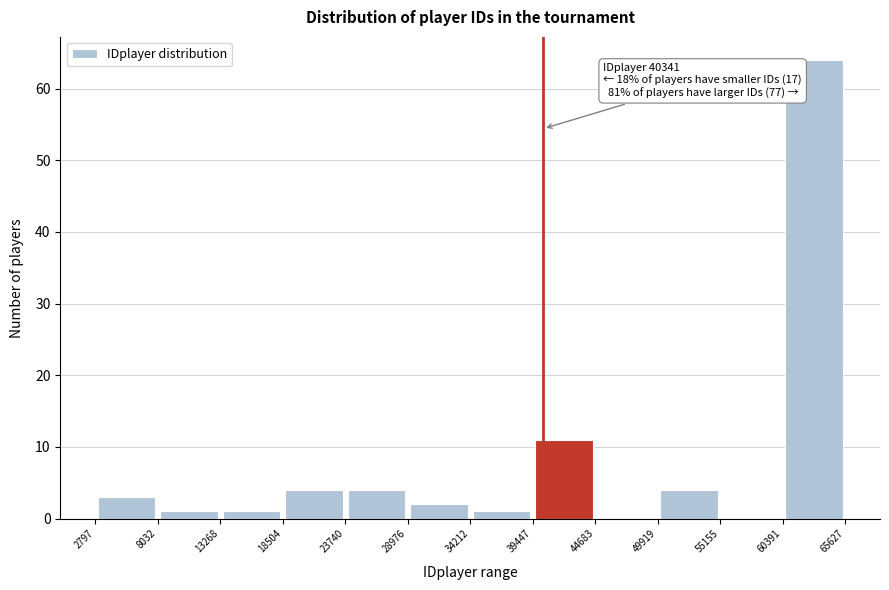

Which range on the x-axis has the tallest bar?

60391 to 65627